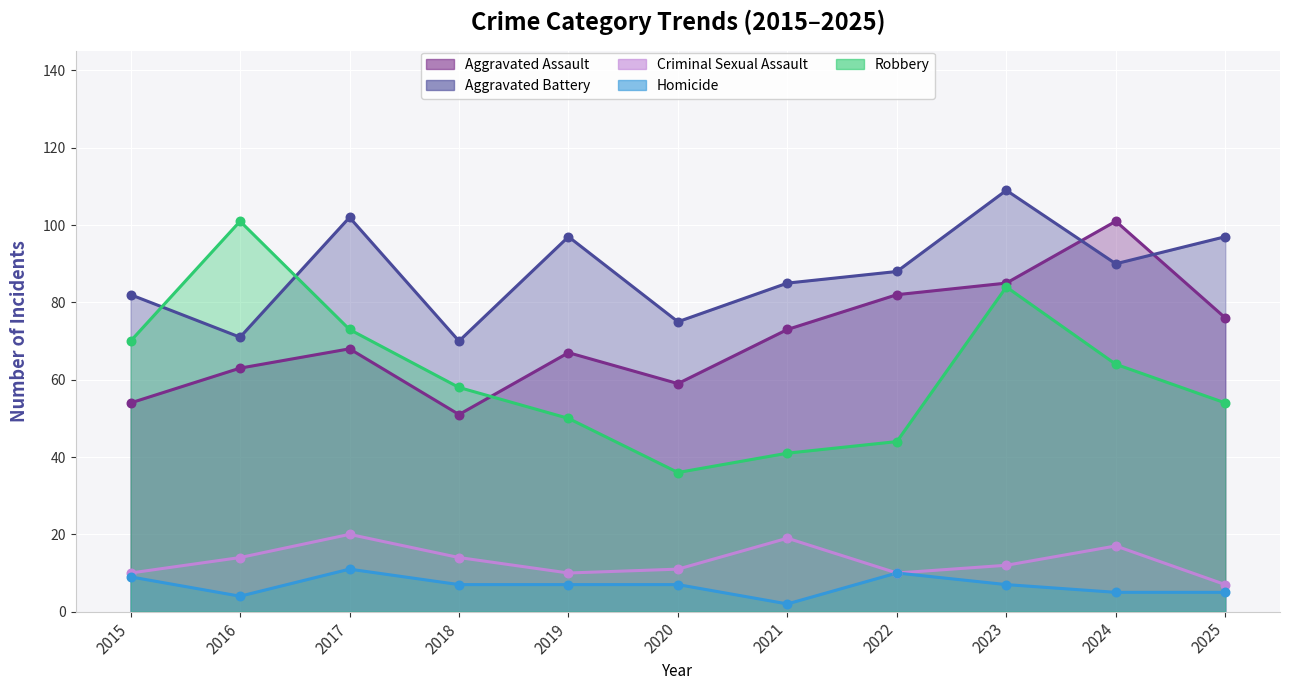

At how many categories does at least one series exceed 25?

11